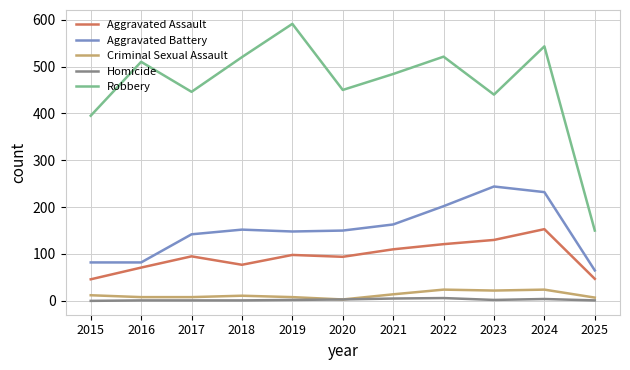

Count the number of data series in this chart.

5